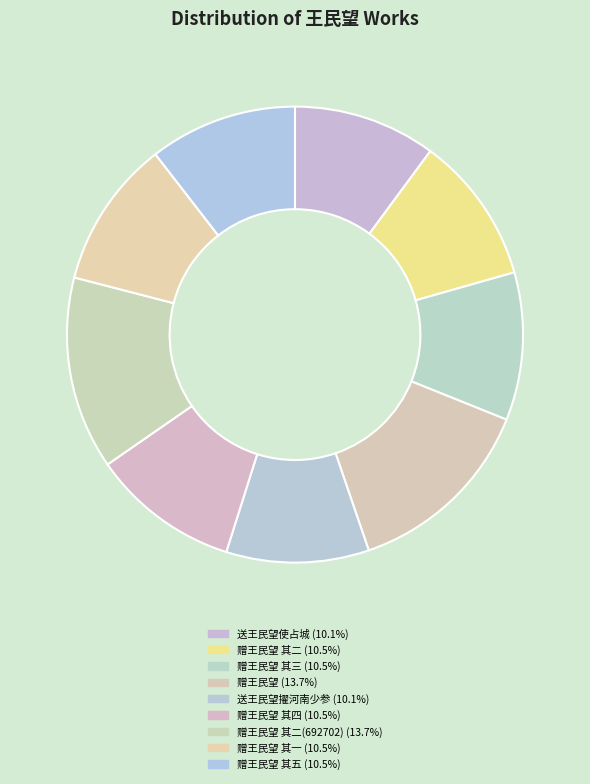

How many segments does this pie chart have?

9